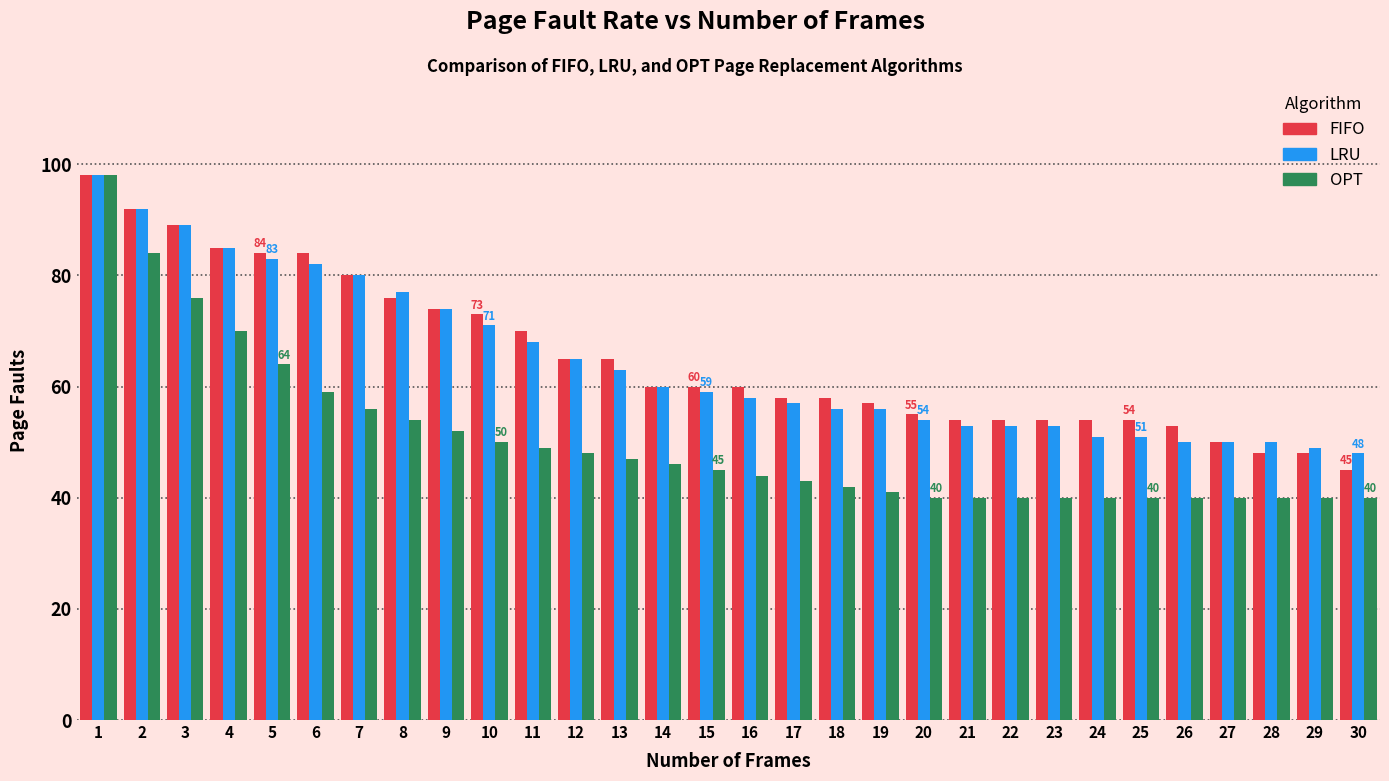

What is the total value across all series at 14?

166